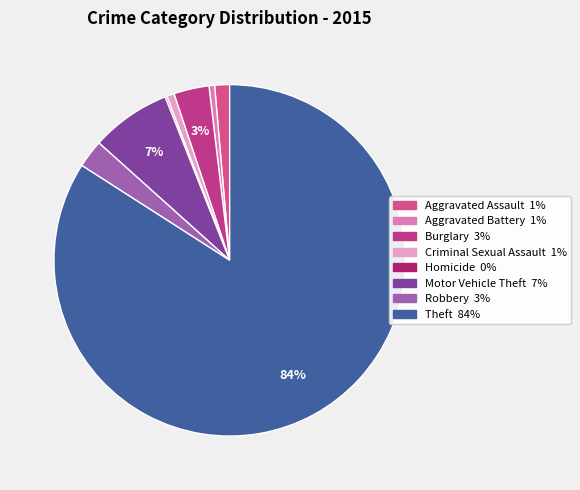

The Aggravated Battery slice represents 14% of the pie. True or false?

False